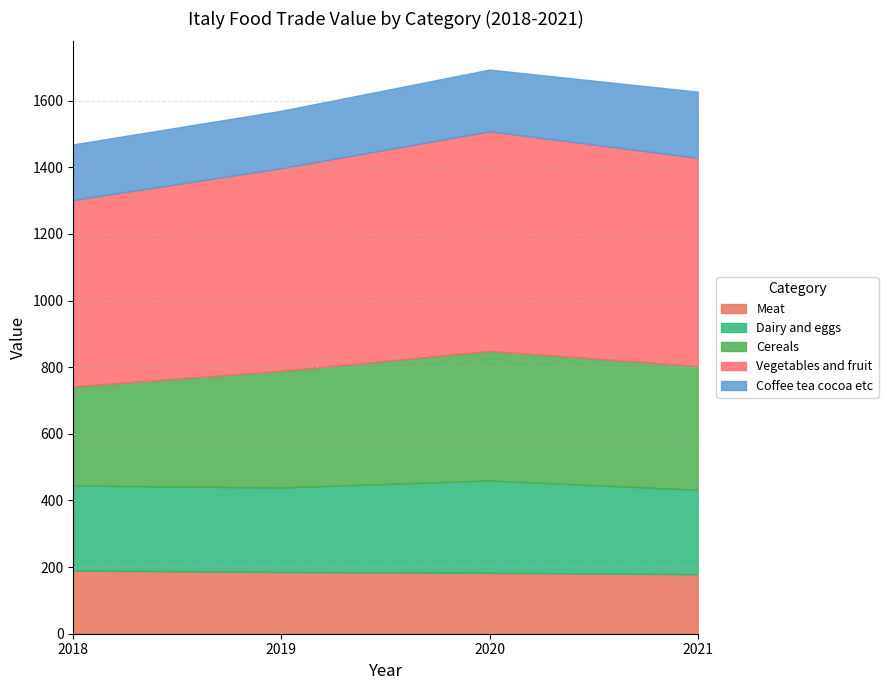

Reading left to right, extract all data points from this chart.

Meat: 2018=189.6	2019=185.3	2020=182.7	2021=178.6
Dairy and eggs: 2018=255.4	2019=253.4	2020=277.2	2021=253.5
Cereals: 2018=297.5	2019=350.5	2020=388.9	2021=372.0
Vegetables and fruit: 2018=559.5	2019=608.2	2020=659.4	2021=624.4
Coffee tea cocoa etc: 2018=166.8	2019=172.5	2020=185.2	2021=198.6